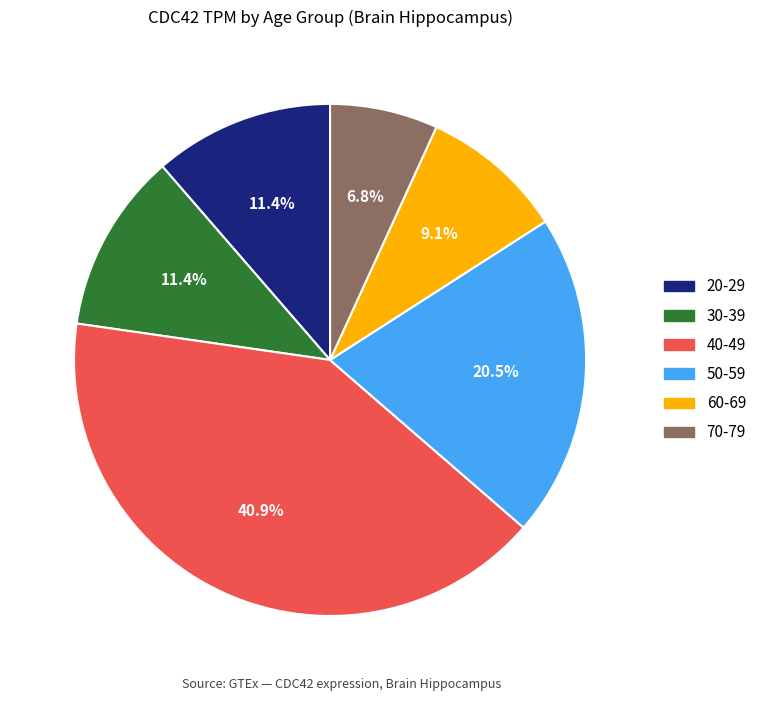

To the nearest percent, what is the difference between the 70-79 and 60-69 slice percentages?

2%